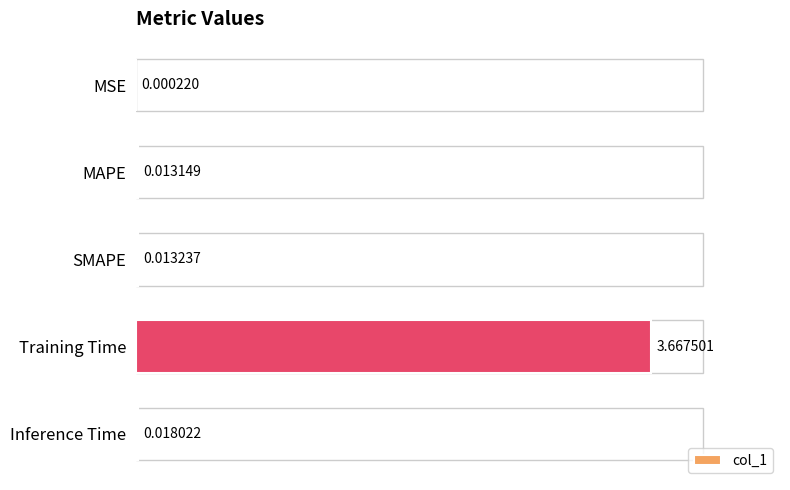

At which label is the value closest to 1?

Inference Time